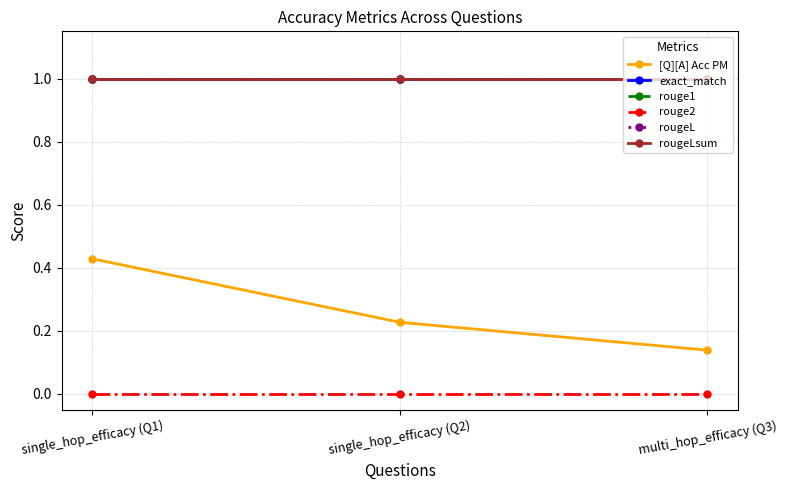

Rank the series at single_hop_efficacy (Q2) from lowest to highest value.

rouge2, [Q][A] Acc PM, exact_match, rouge1, rougeL, rougeLsum